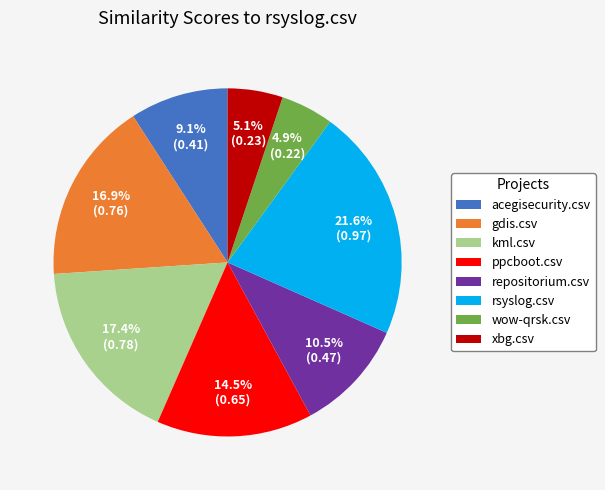

Which has a higher value, repositorium.csv or xbg.csv?

repositorium.csv